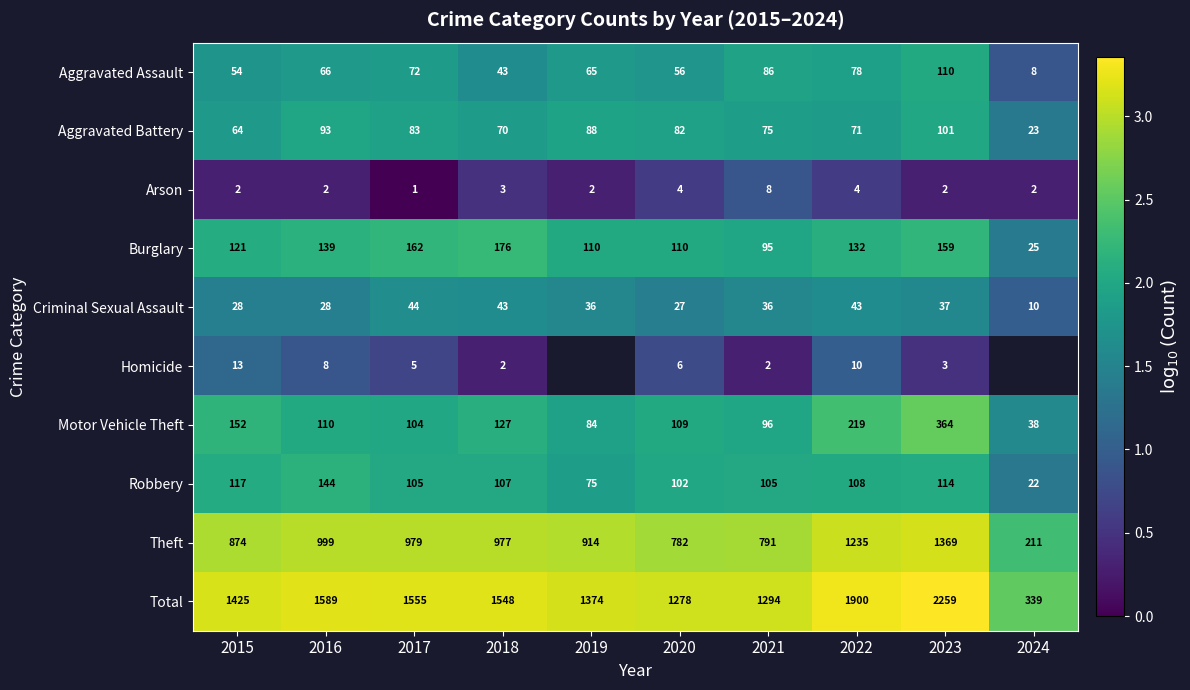

How many series are shown in this chart?

10